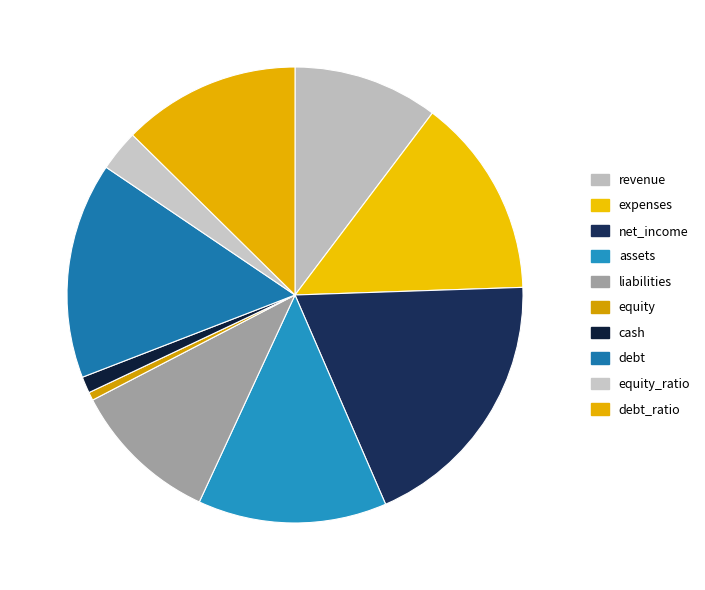

Is it true that net_income is 19% of the pie?

True